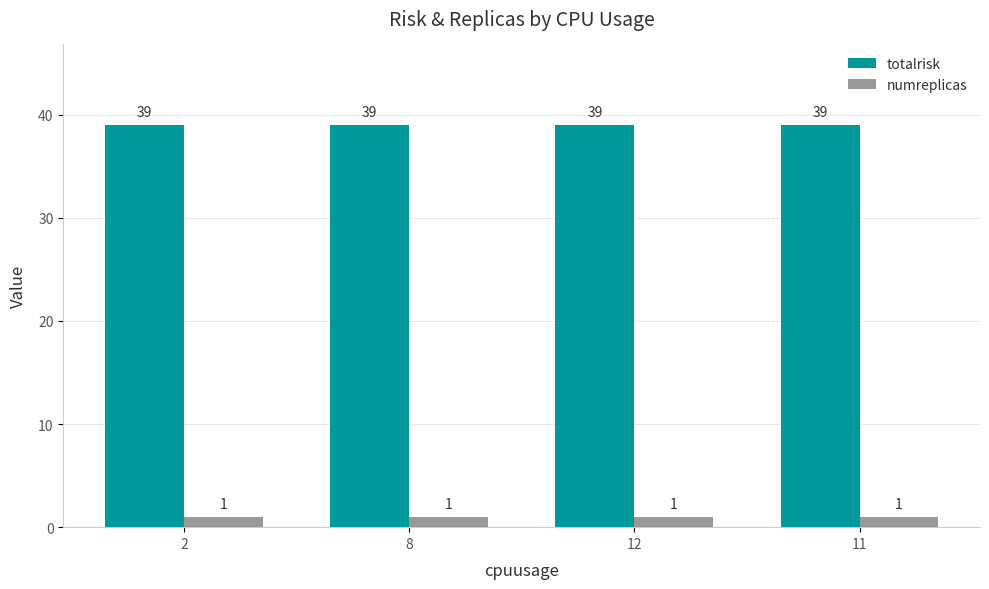

What is the difference between the highest and lowest values at 12?

38